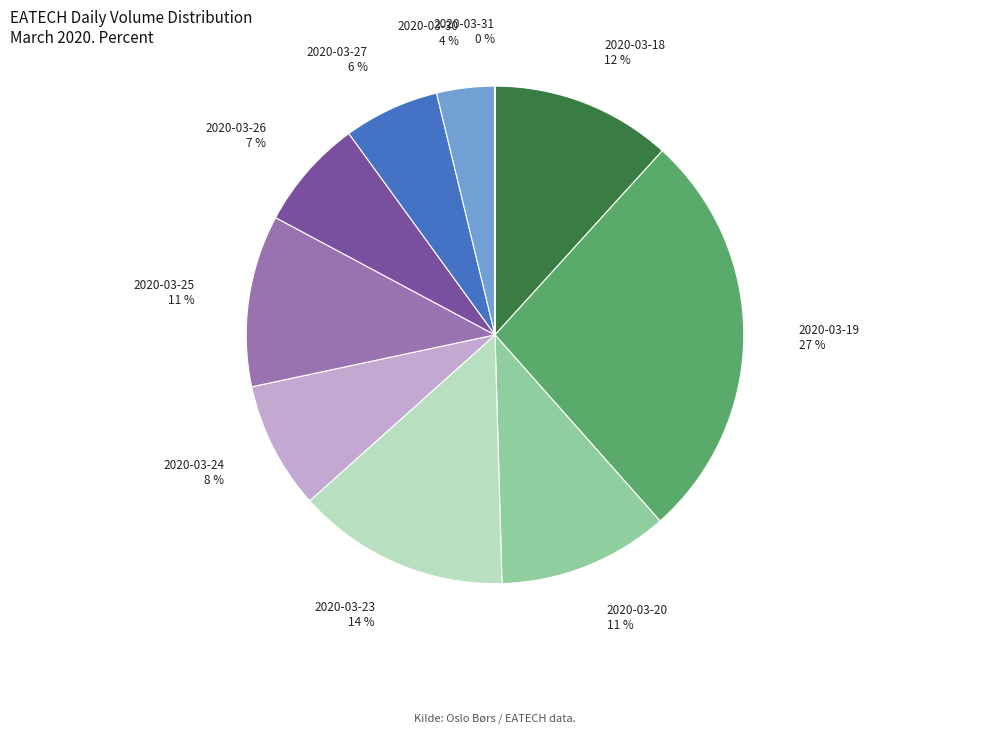

To the nearest percent, what is the combined percentage of 2020-03-30 and 2020-03-20?

15%